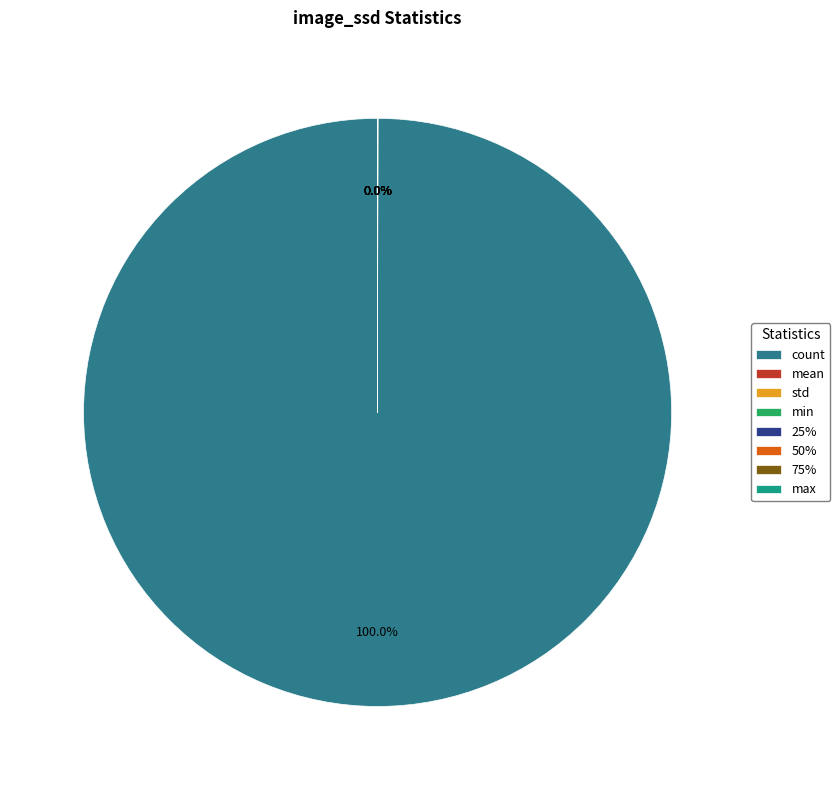

Is it true that max is 15% of the pie?

False